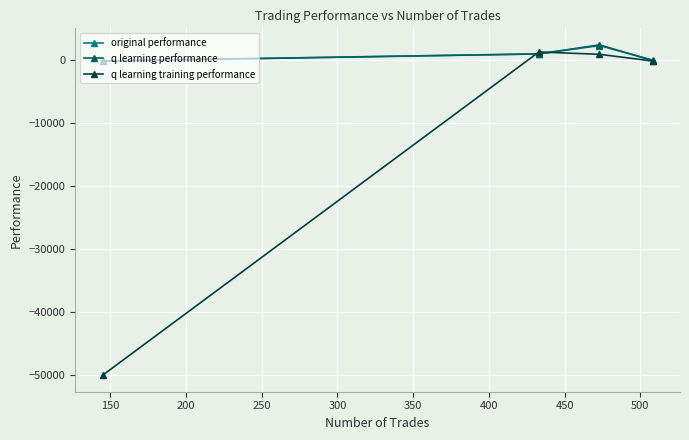

How many interior local peaks does the original performance series have?

1